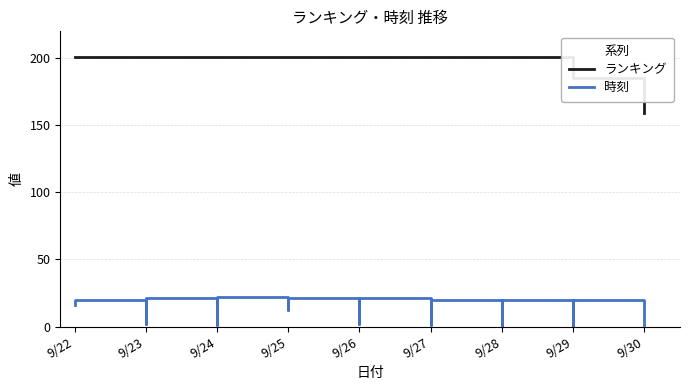

What are all the series names shown in the legend?

ランキング, 時刻